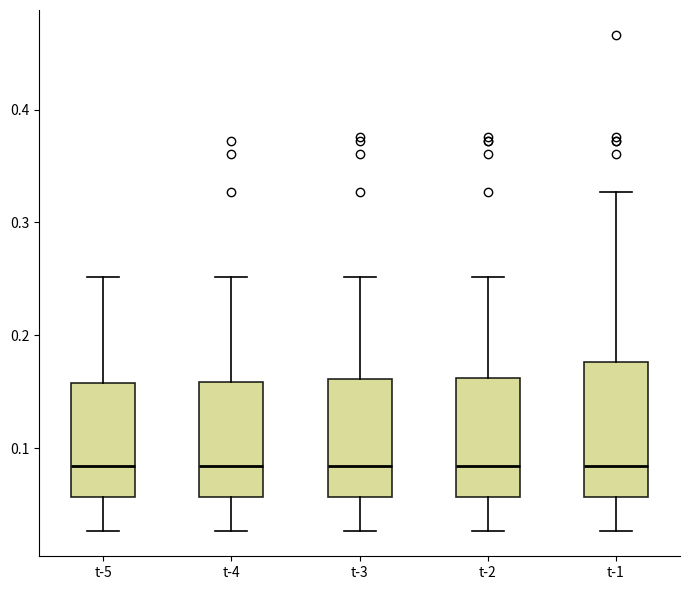

Where is the upper edge of the box for t-1 on the y-axis? The values are not printed on the chart, so give them approximately, as read against the axis.

0.18